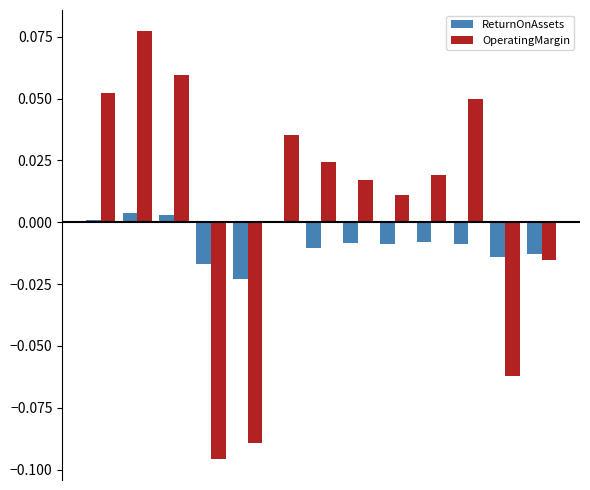

Which series has the largest total across all categories?

OperatingMargin